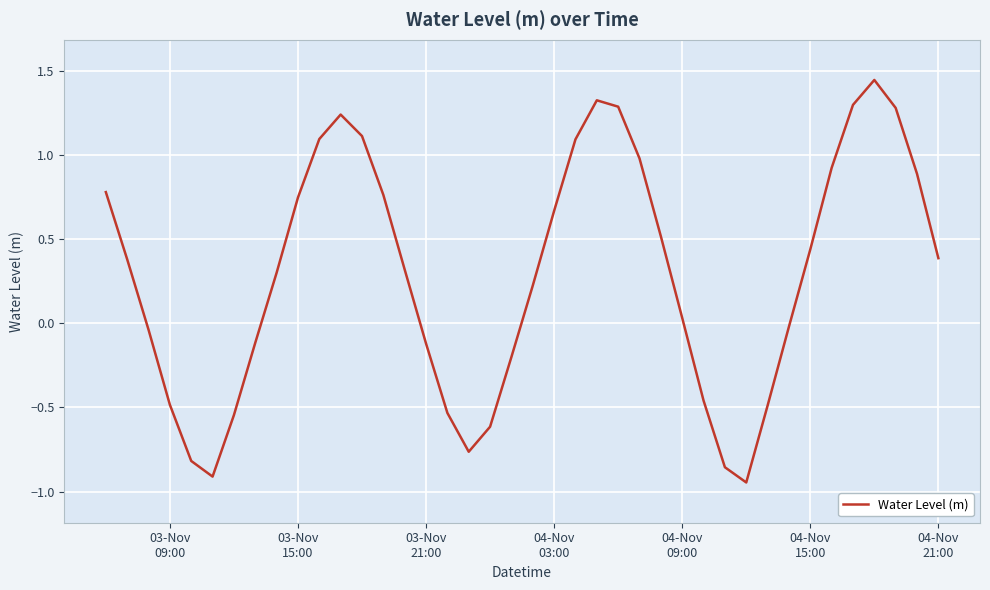

What is the difference between the maximum and minimum values?

2.4